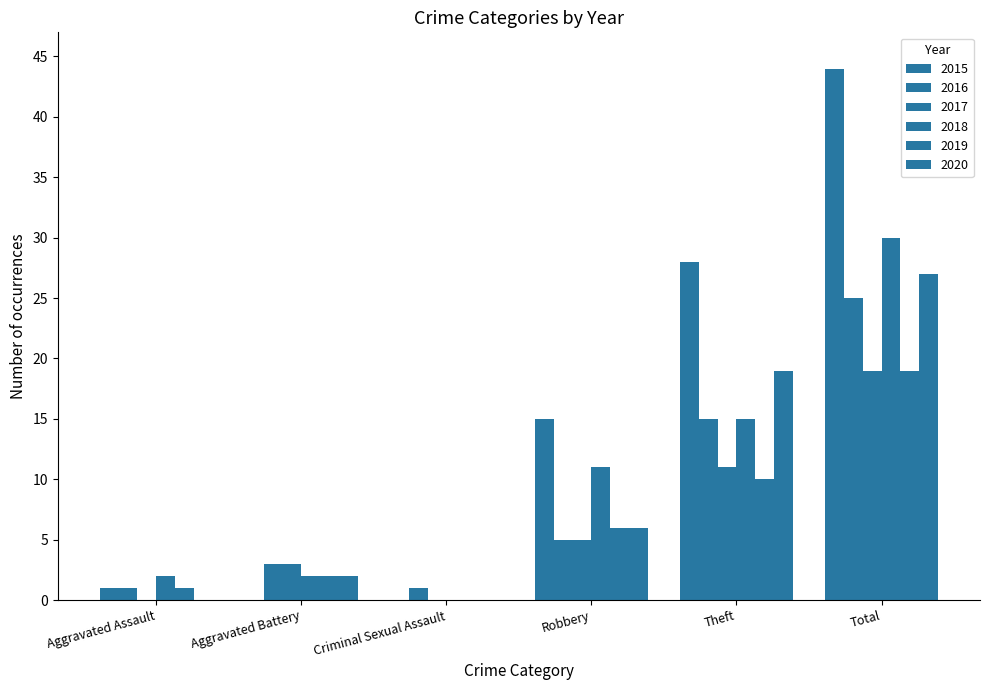

How many groups of bars are there?

6